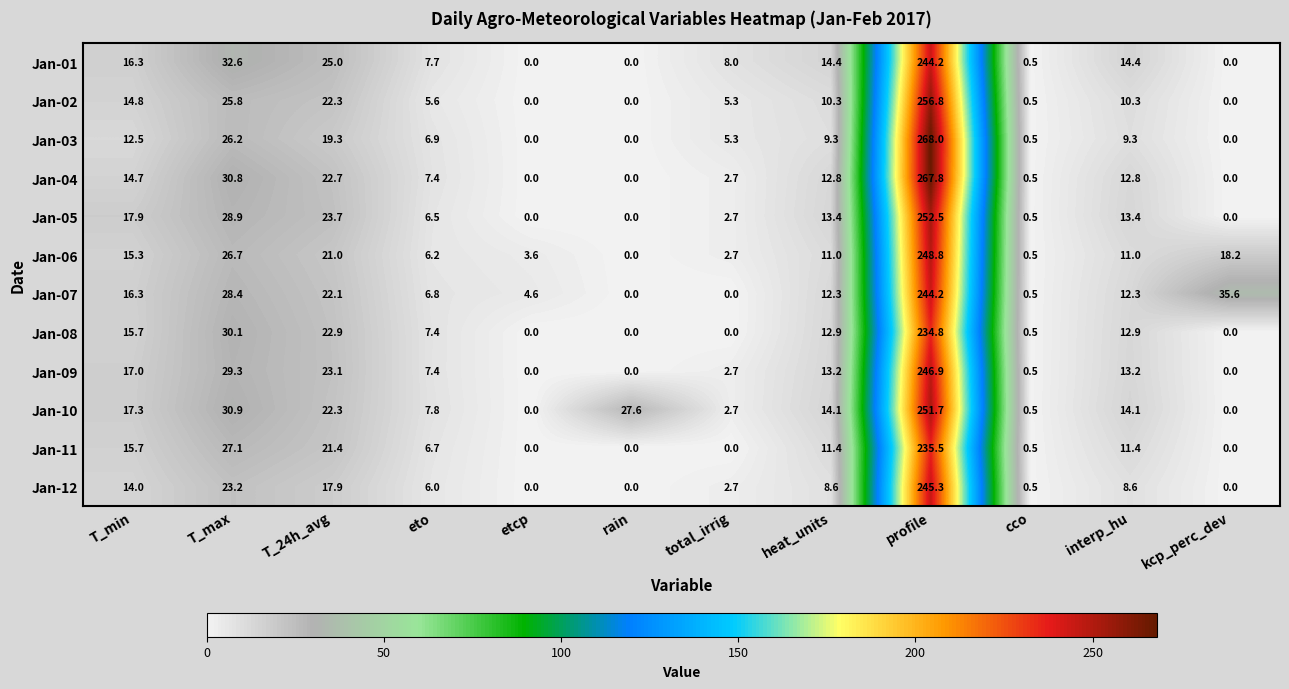

What is the difference between the highest and lowest values at interp_hu?

5.8